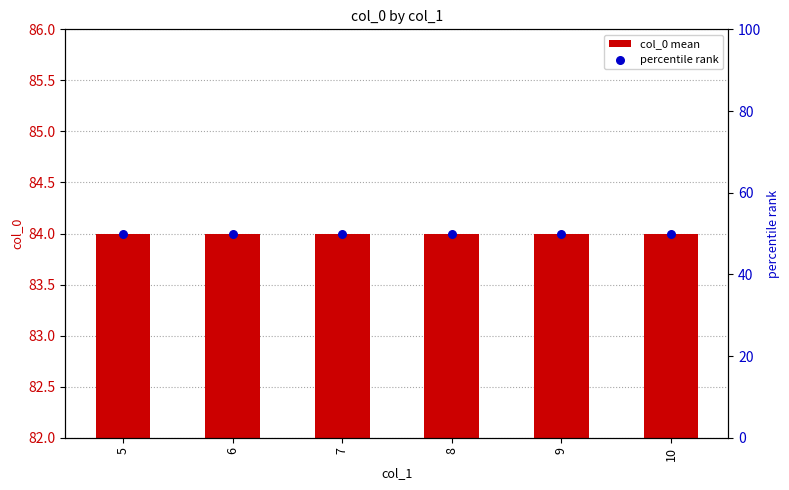

Which series contains the lowest Y value?

percentile rank